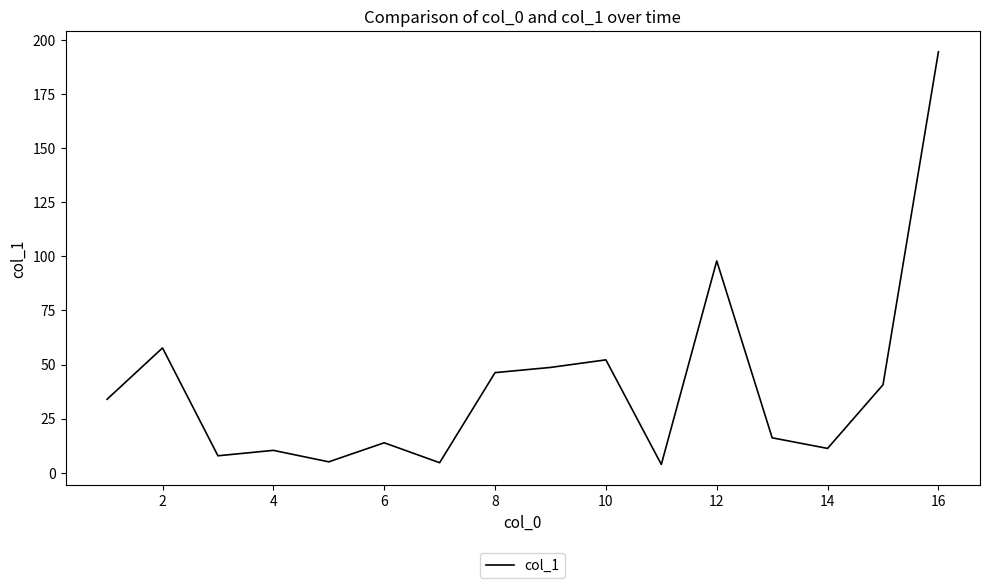

What is the maximum value shown in the chart?

194.5